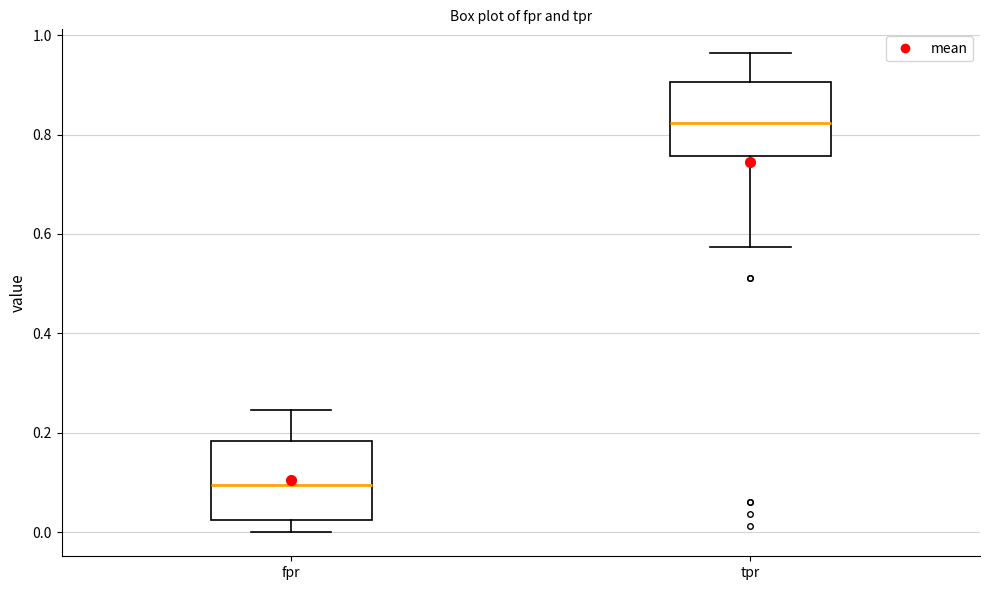

Where does the upper whisker of the box for fpr end on the y-axis? The values are not printed on the chart, so give them approximately, as read against the axis.

0.24